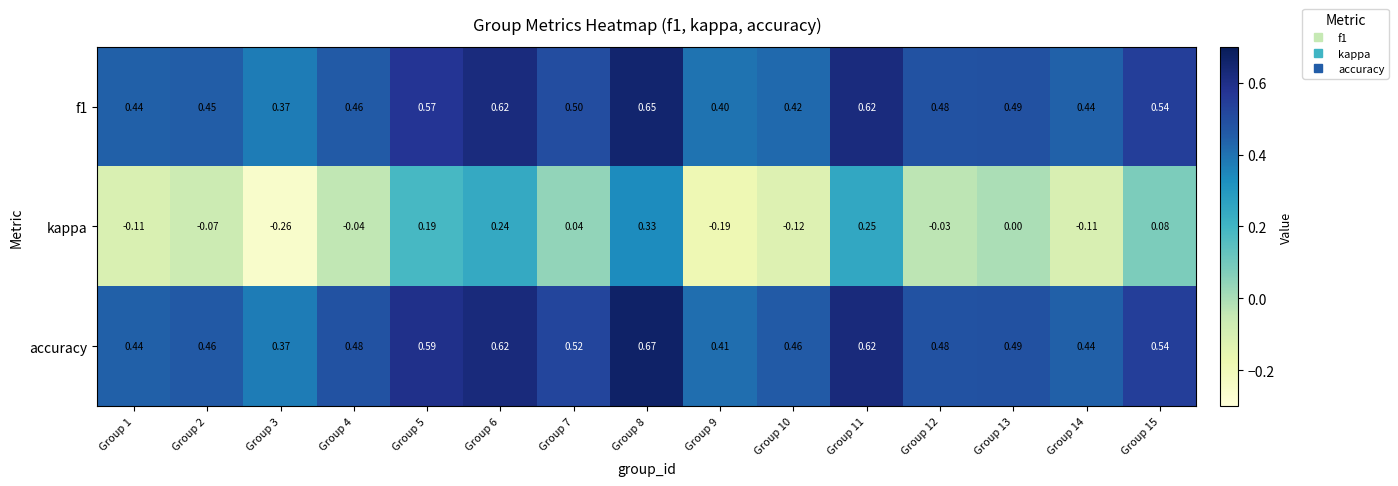

Which series has the largest range (max minus min)?

kappa